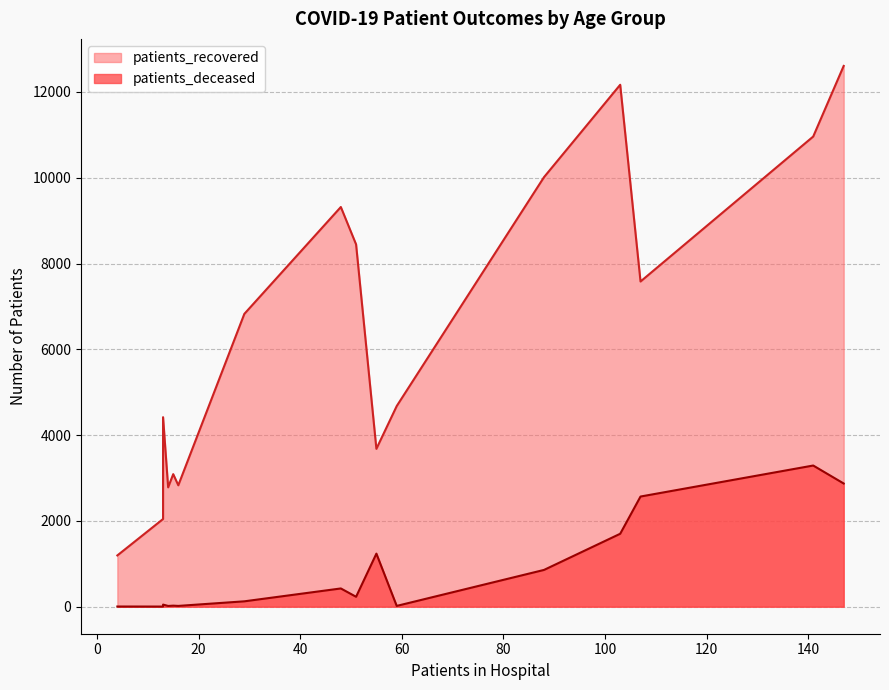

Does the chart display data point markers on the line(s)?

No